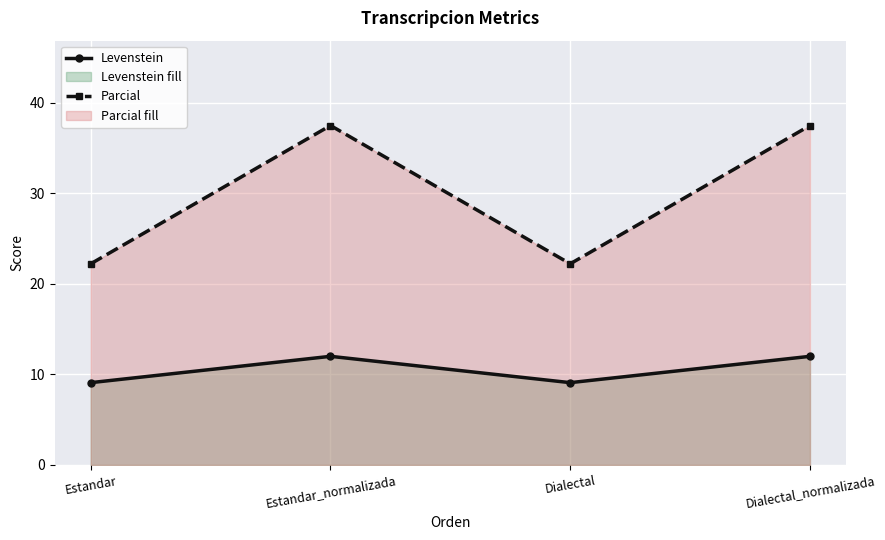

What is the label of the 3rd point from the right?

Estandar_normalizada